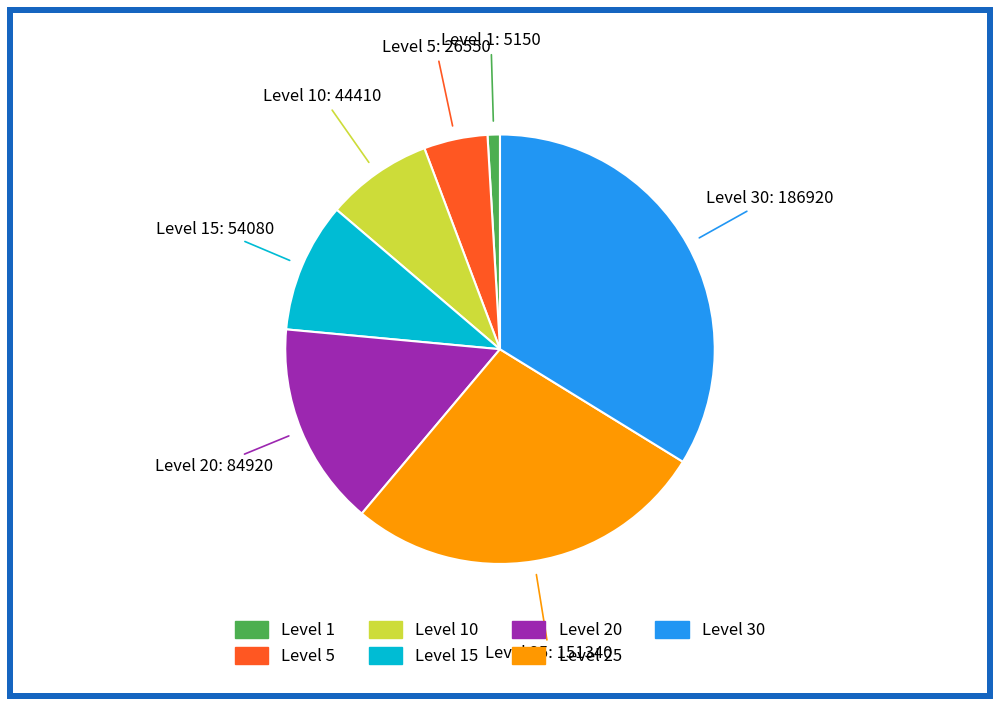

Is there a majority slice in this chart?

No